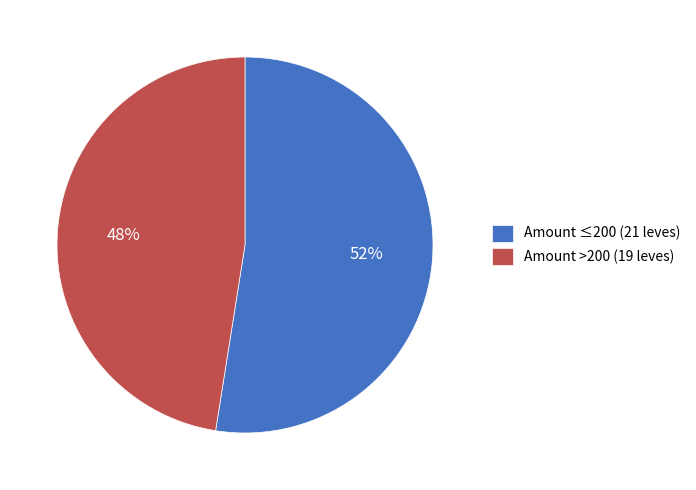

How many slices are in this pie chart?

2